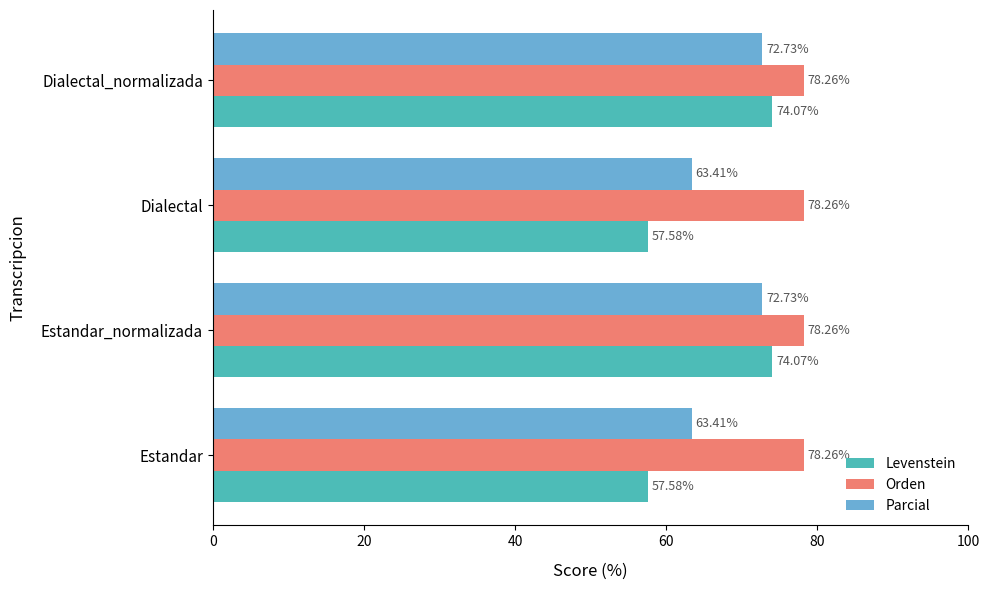

What is the sum of all Levenstein values?

263.3